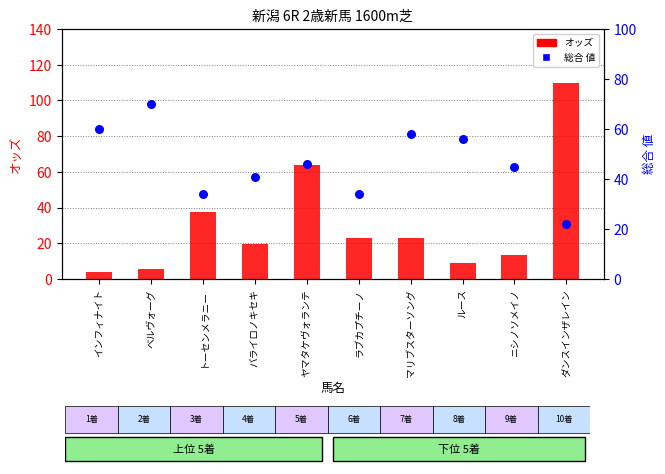

What are all the series names shown in the legend?

オッズ, 総合 値